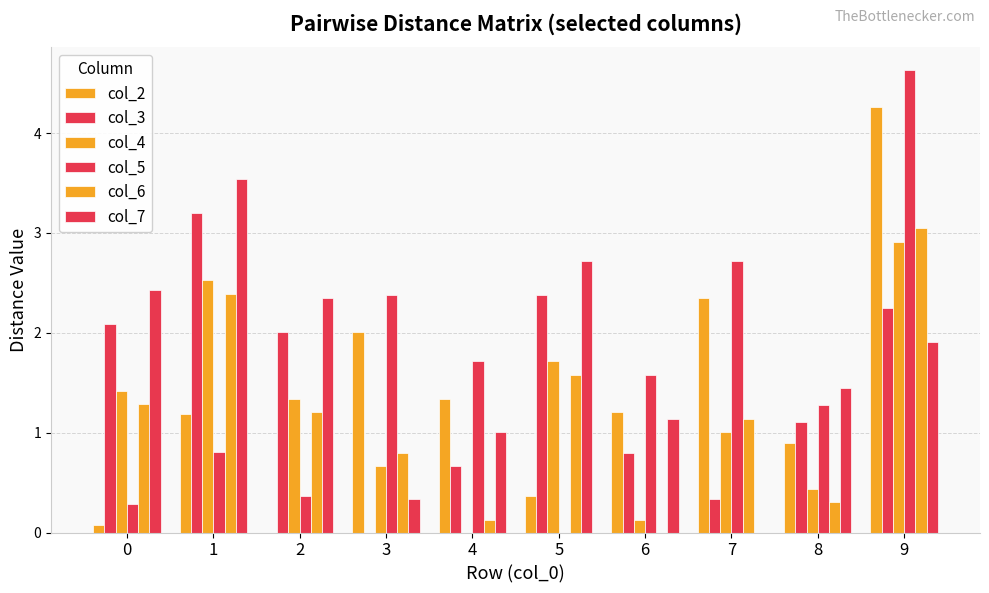

Count the number of categories in the chart.

10